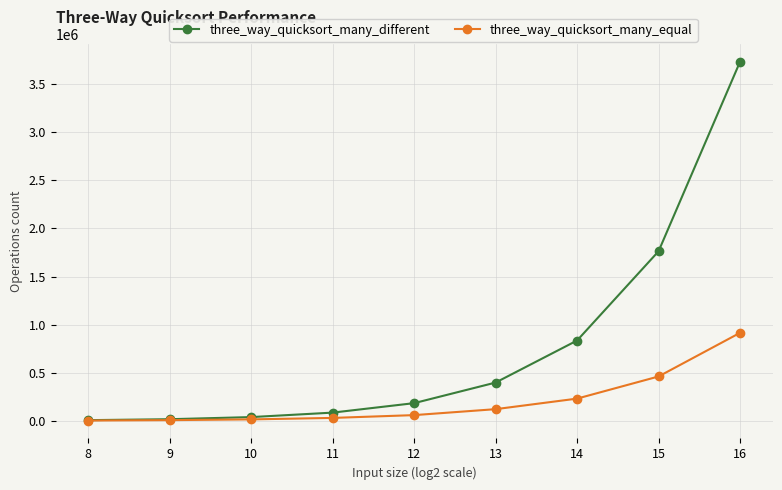

The value of three_way_quicksort_many_different at 15 is 1762910. True or false?

True